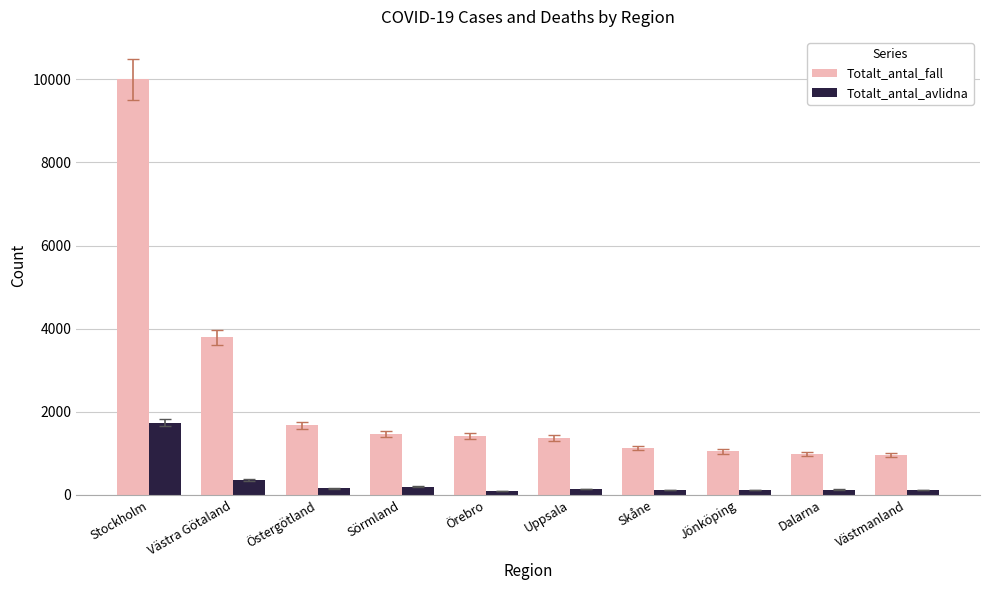

What is the difference between the second highest and second lowest values in the Totalt_antal_avlidna series?

243